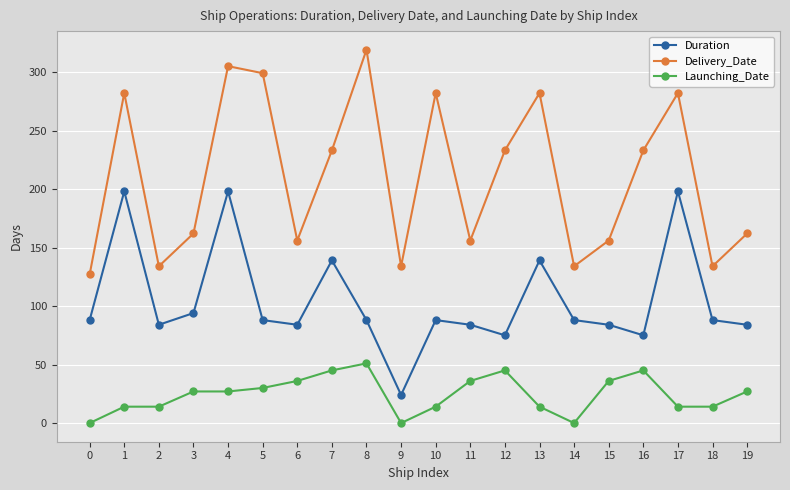

At which label is Duration closest to 111?

3